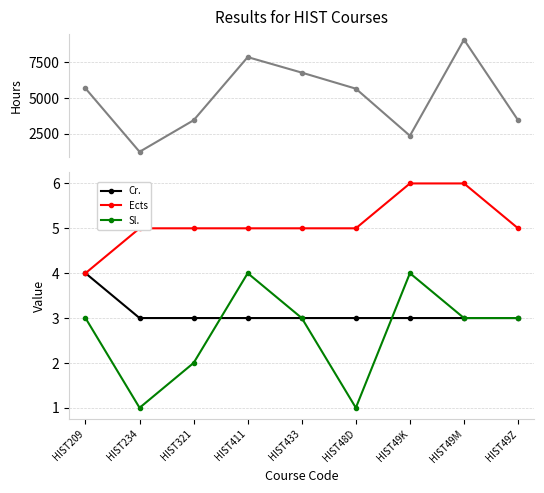

True or false: Cr. and Hours cross at least once.

False